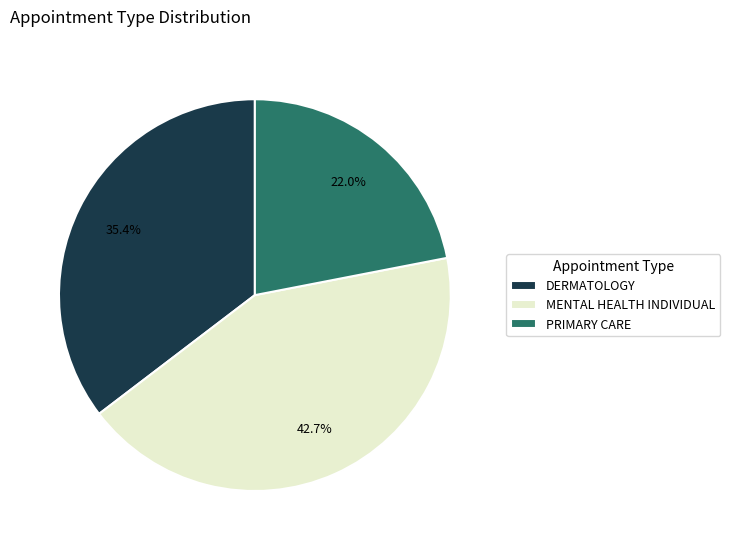

What is the ratio of the value at DERMATOLOGY to the value at PRIMARY CARE?

1.6